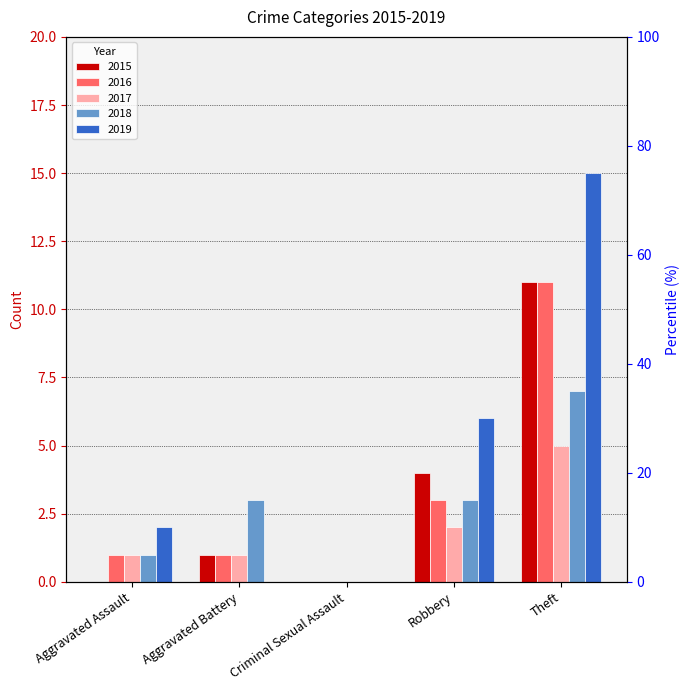

How many data points in 2019 are less than 2?

2